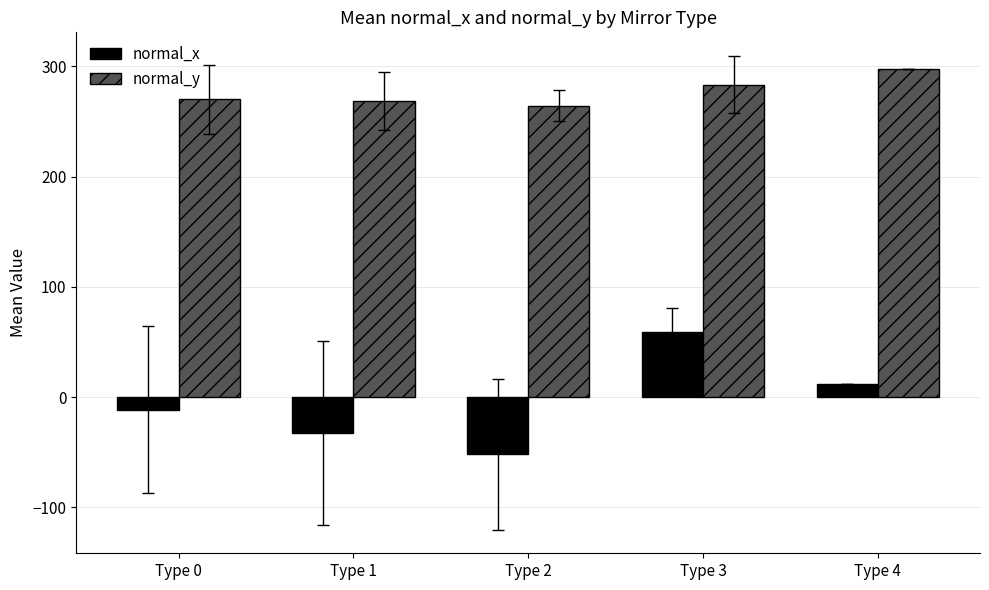

Which category has the lowest value across all series?

Type 2